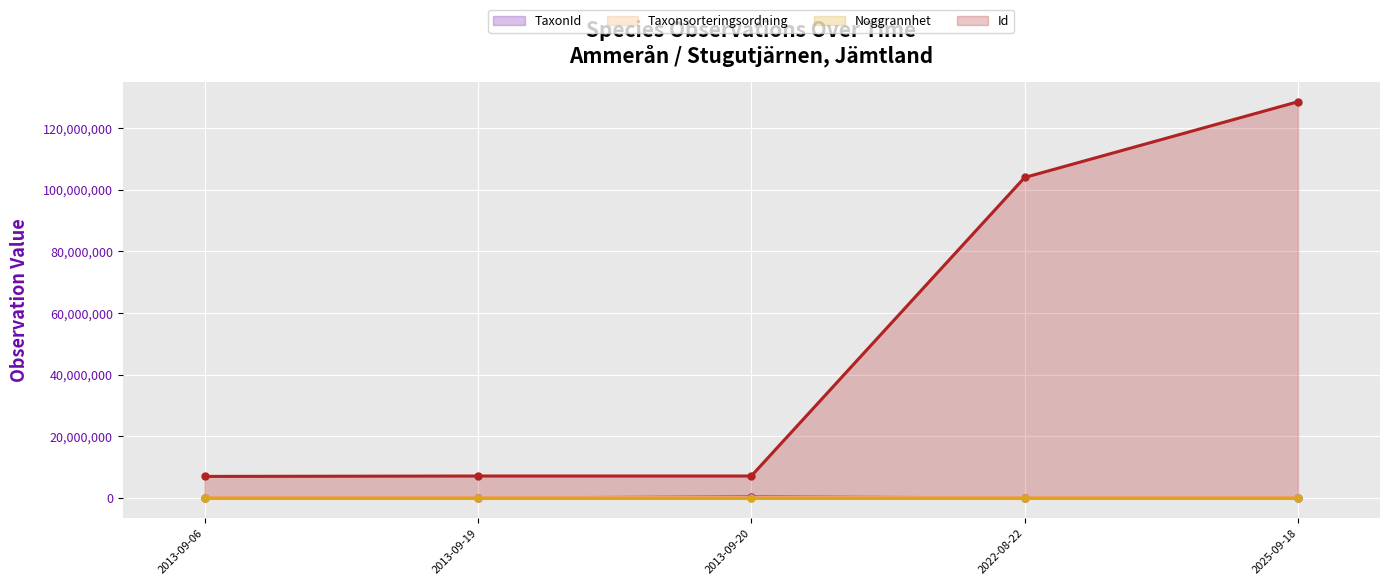

What is the sum of the TaxonId values at 2022-08-22 and 2025-09-18?

10825